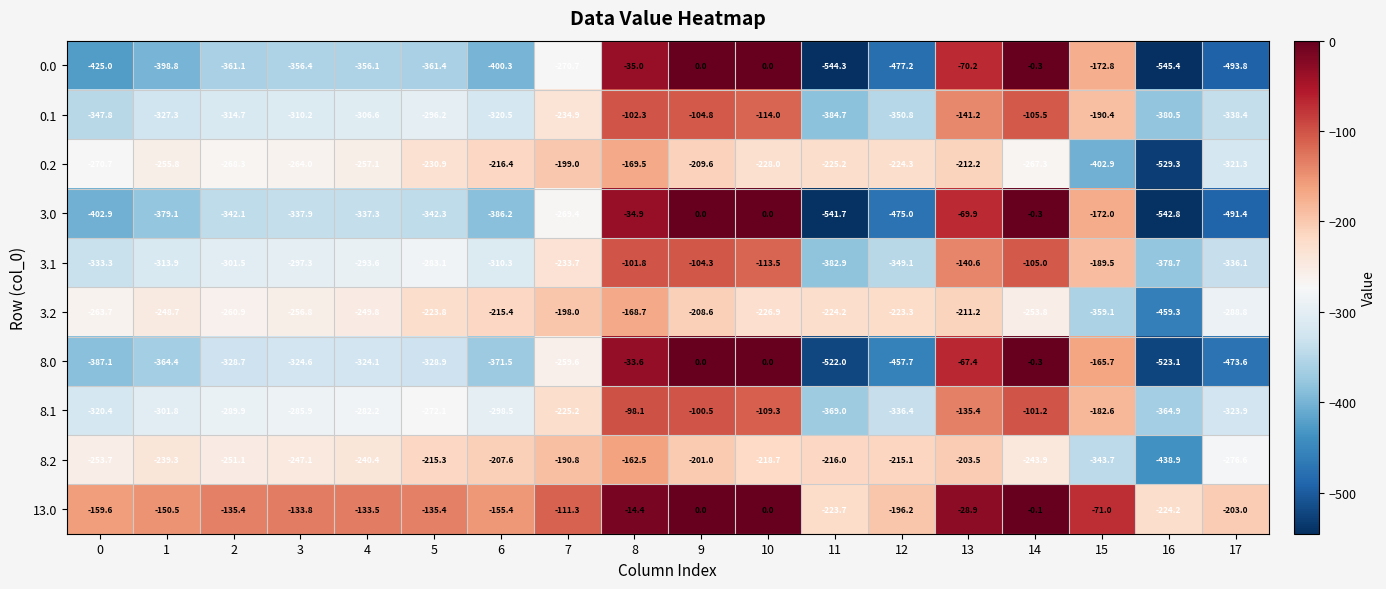

At which category does the chart reach its minimum across all series?

16